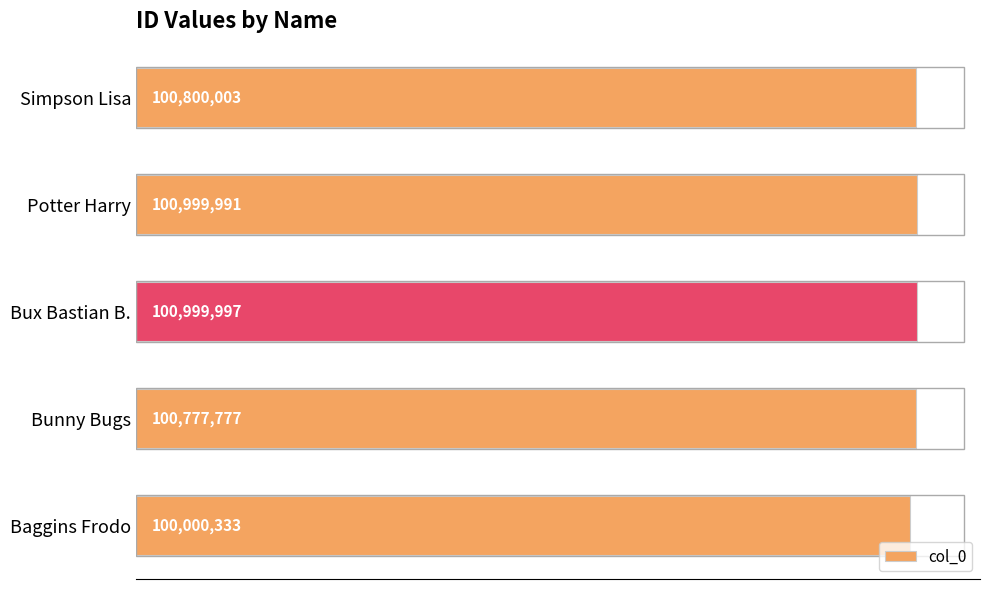

What is the difference between the maximum and minimum values?

999664